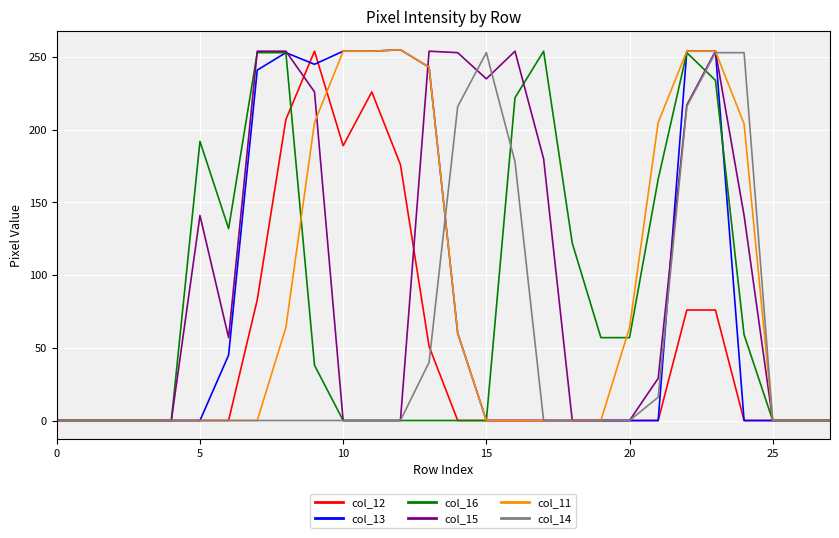

Which series has the largest total across all categories?

col_15